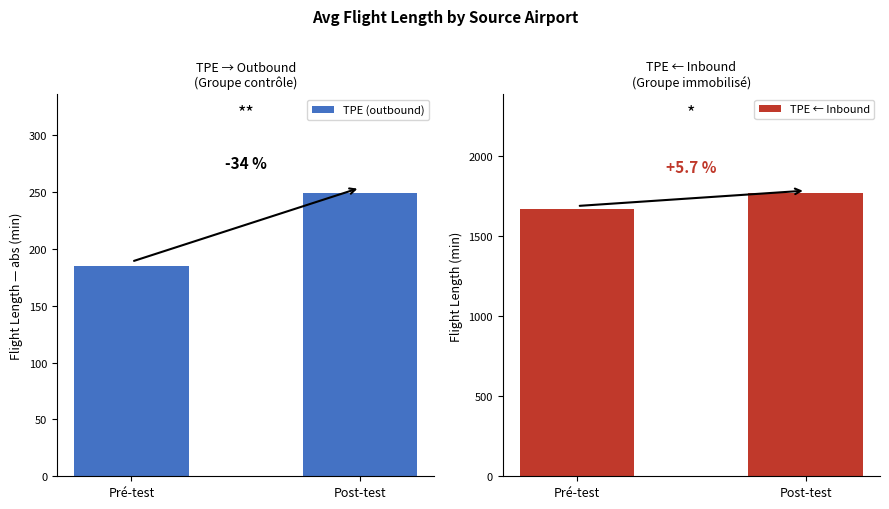

At Pré-test, list the series in order from smallest to largest.

TPE (outbound), TPE ← Inbound